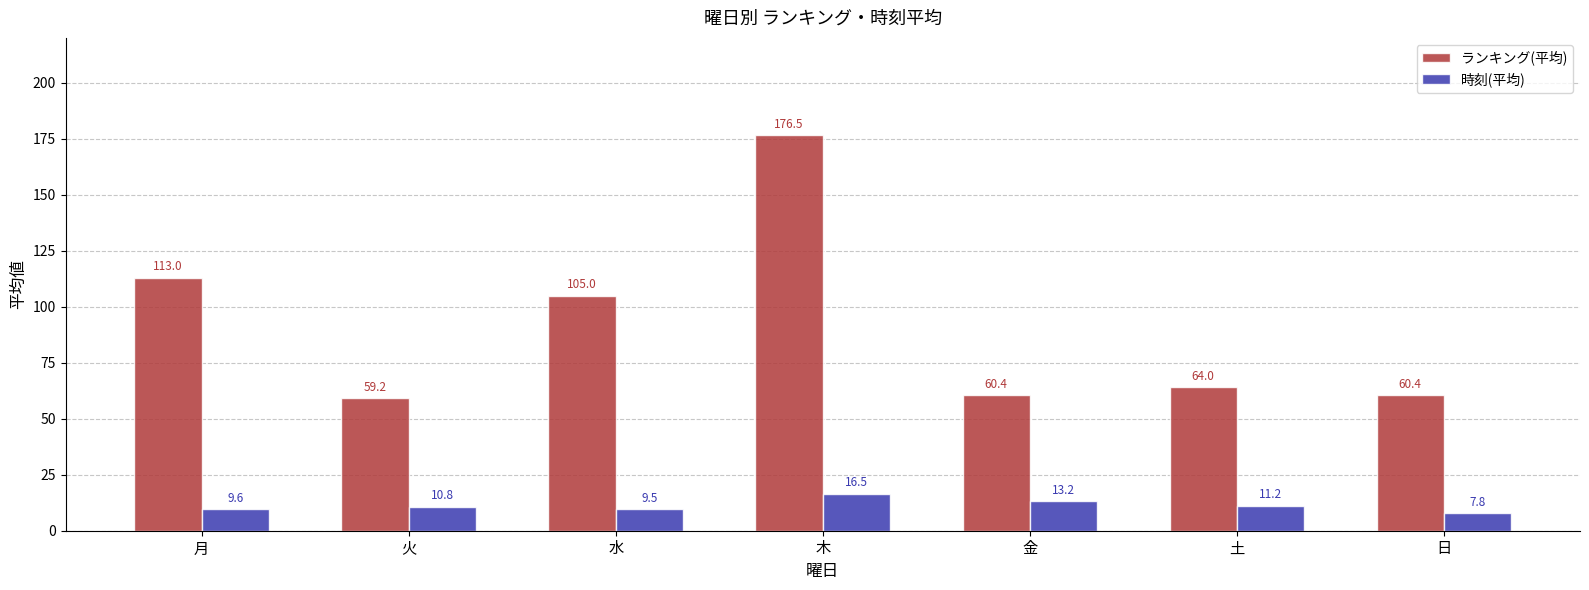

How many bars are there in each group?

2